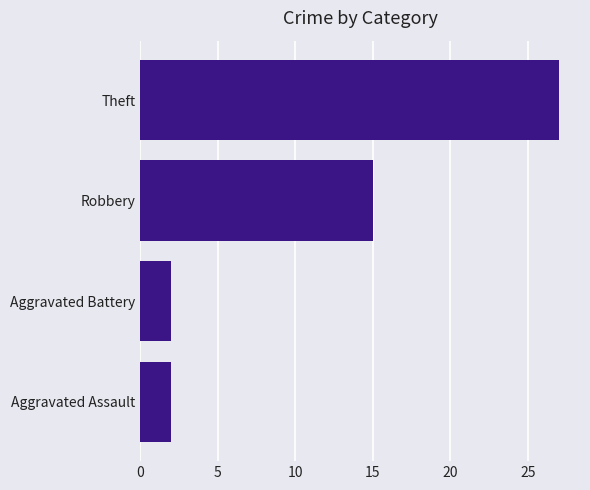

How many data points does each series have?

4